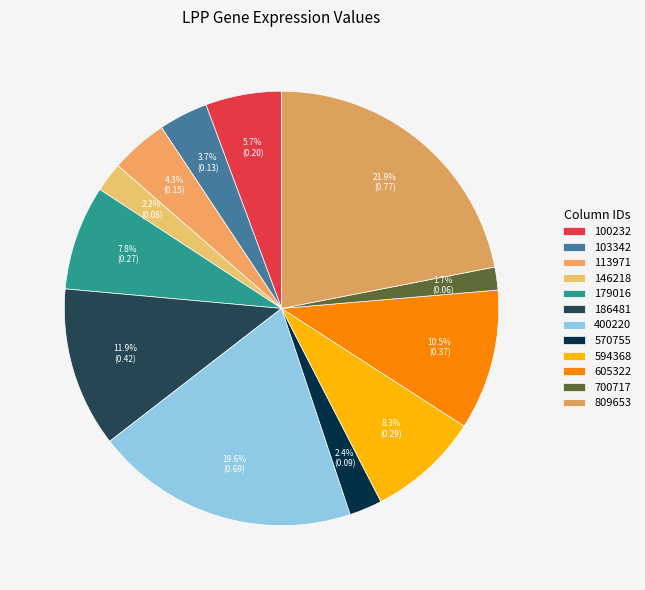

What is the total percentage of 113971 and 594368?

12.6%